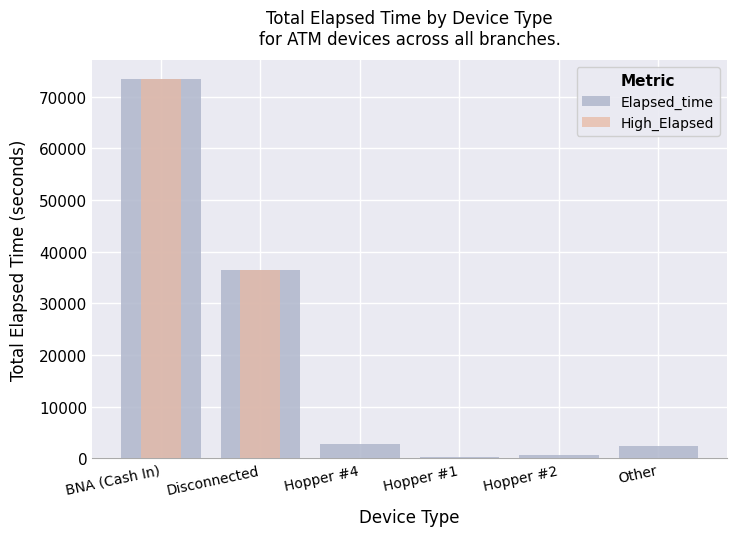

At which category does the chart reach its peak across all series?

BNA (Cash In)